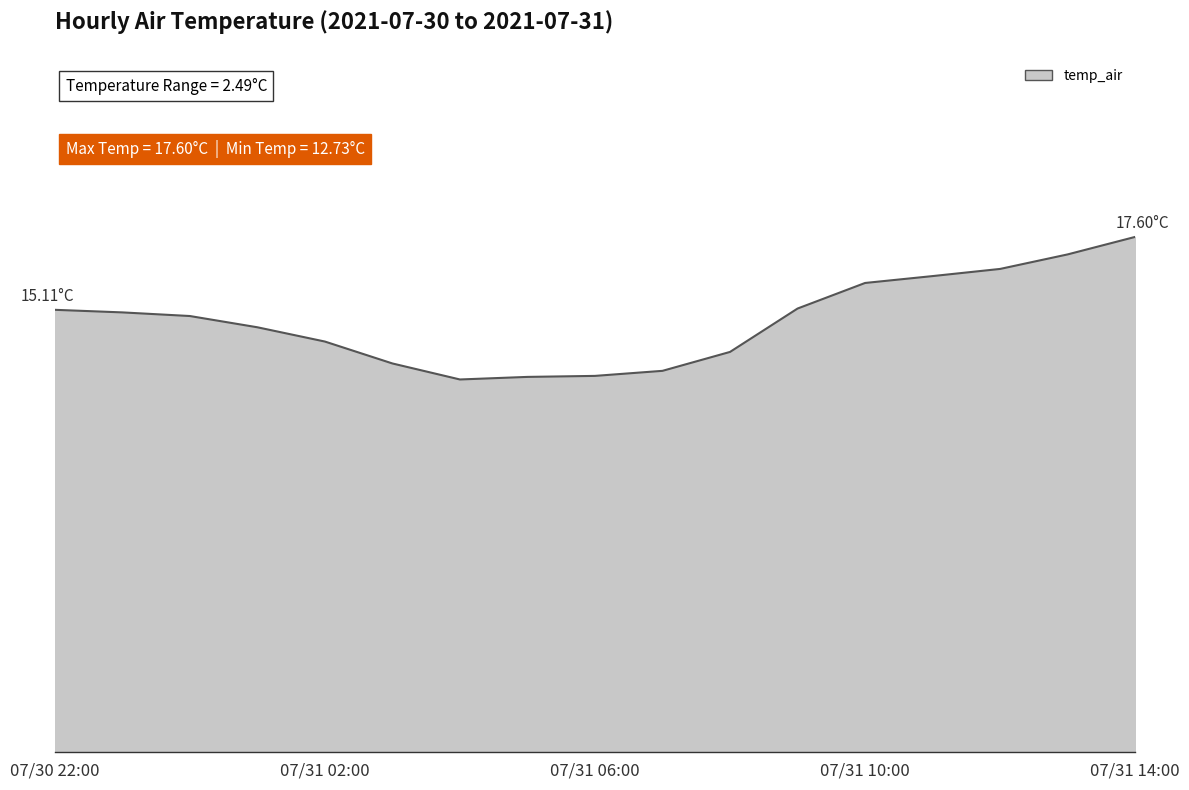

Does the chart have visible grid lines?

No